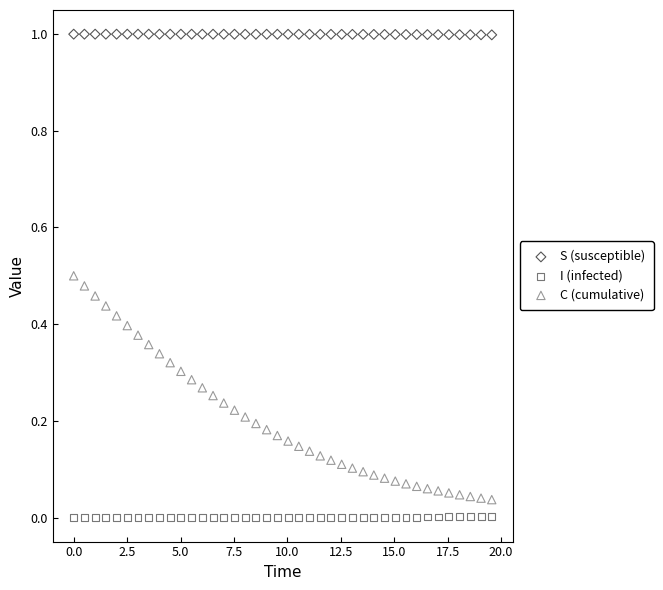

Which series has the widest spread of Y values?

C (cumulative)